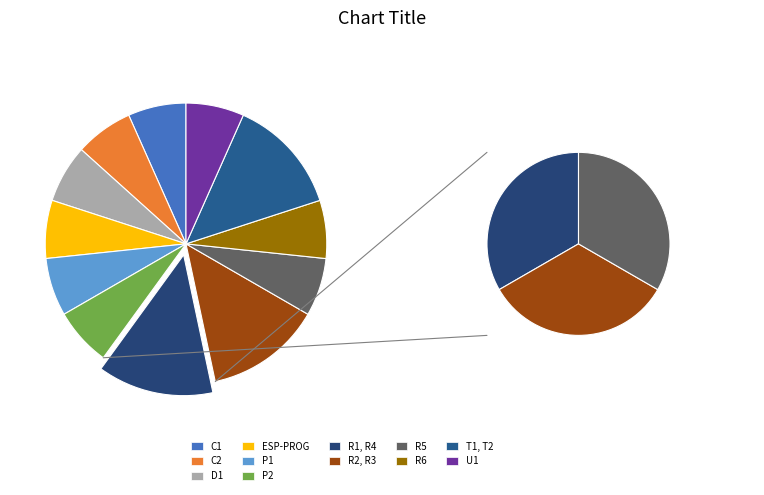

To the nearest percent, what percentage of the pie is T1, T2?

13%